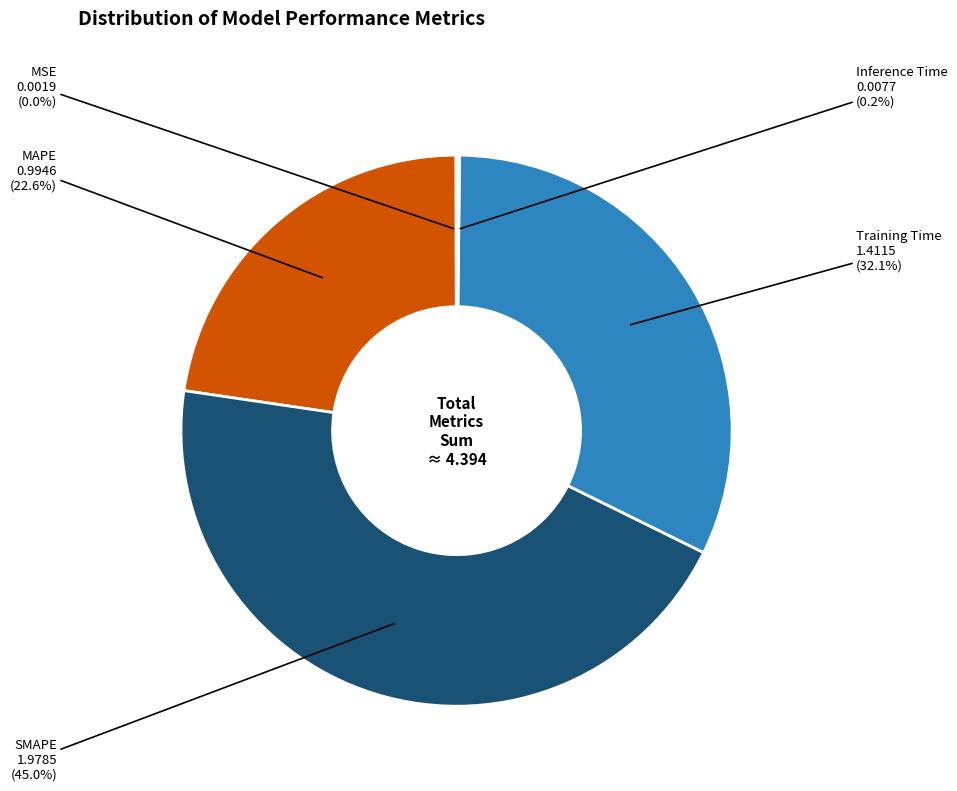

Does any single category account for the majority?

No